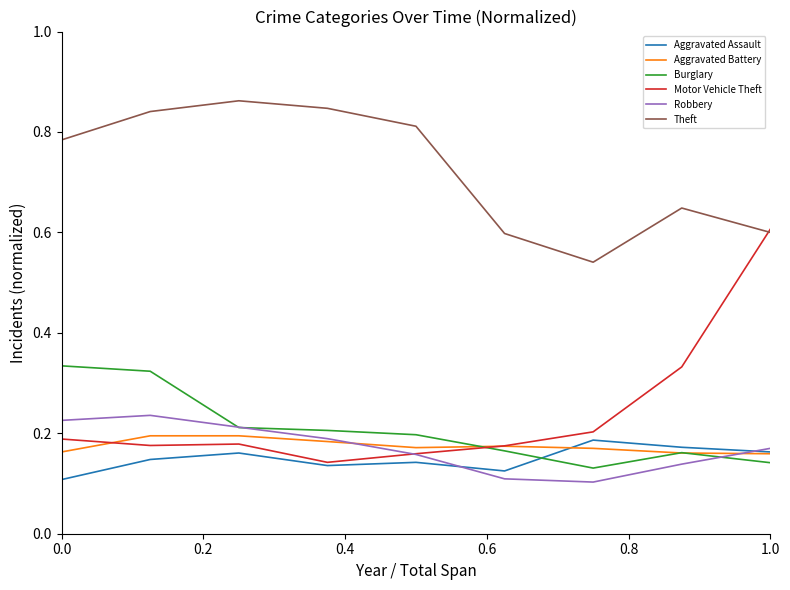

After their last crossing, which series has the higher values: Aggravated Assault or Burglary?

Aggravated Assault